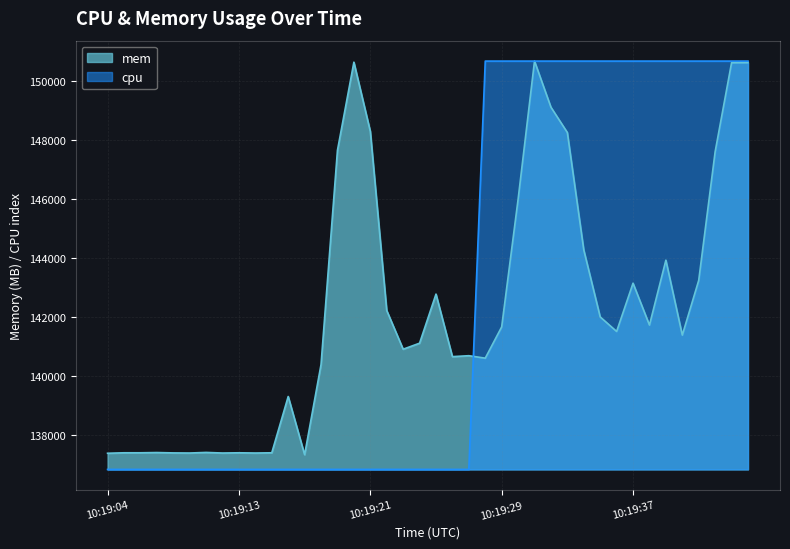

What is the difference between the maximum and second lowest values in the cpu series?

13842.0